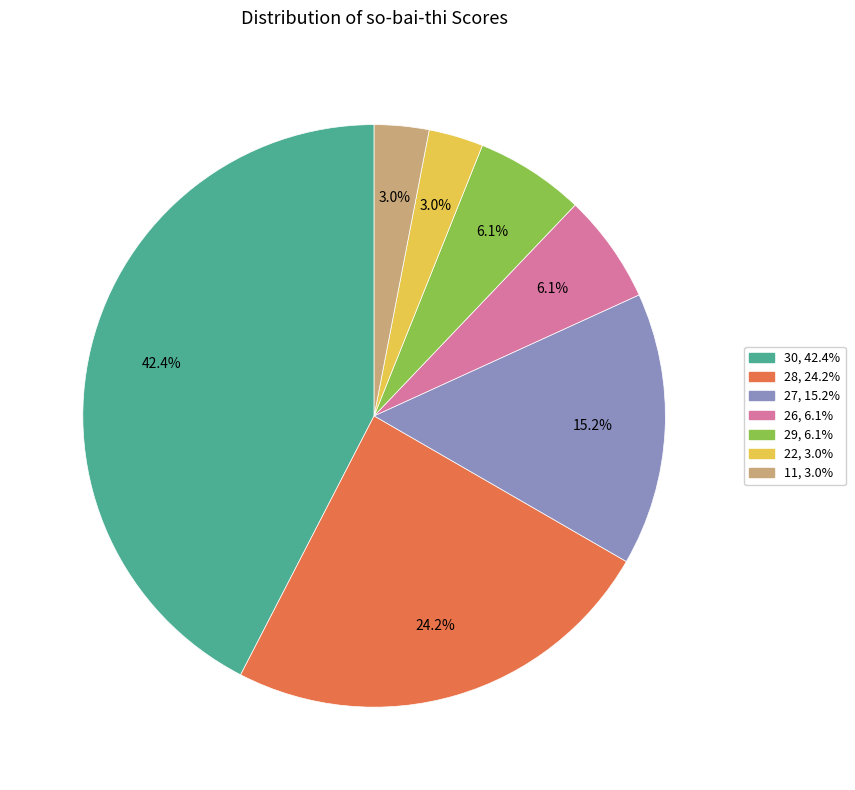

What percentage do 26 and 28 together represent?

30.3%